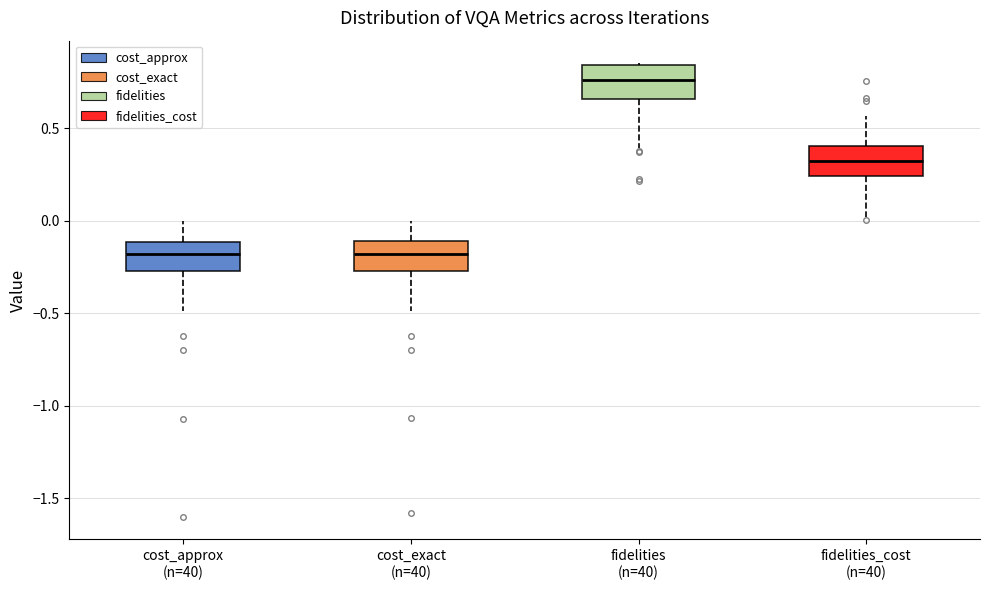

Reading left to right, read every box against the y-axis: the position of its median line, the range the box covers, and the ends of its whiskers. The values are not printed on the chart, so give them approximately, as read against the axis.

cost_approx (n=40): median -0.20, box -0.25 to -0.10, whiskers -0.50 to 0.00
cost_exact (n=40): median -0.20, box -0.25 to -0.10, whiskers -0.50 to 0.00
fidelities (n=40): median 0.75, box 0.65 to 0.85, whiskers 0.40 to 0.85
fidelities_cost (n=40): median 0.30, box 0.25 to 0.40, whiskers 0.00 to 0.55